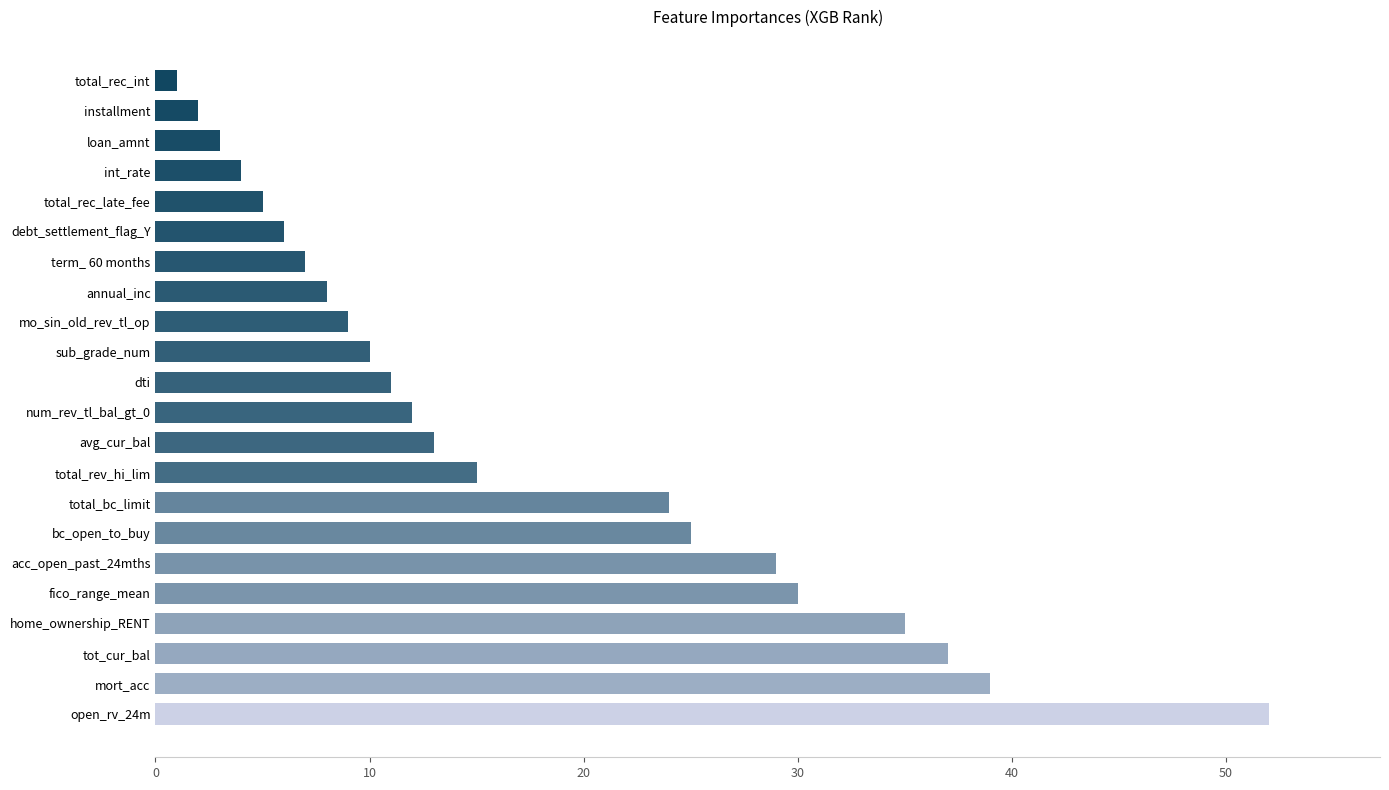

Are the bars grouped side by side (vs. stacked)?

No